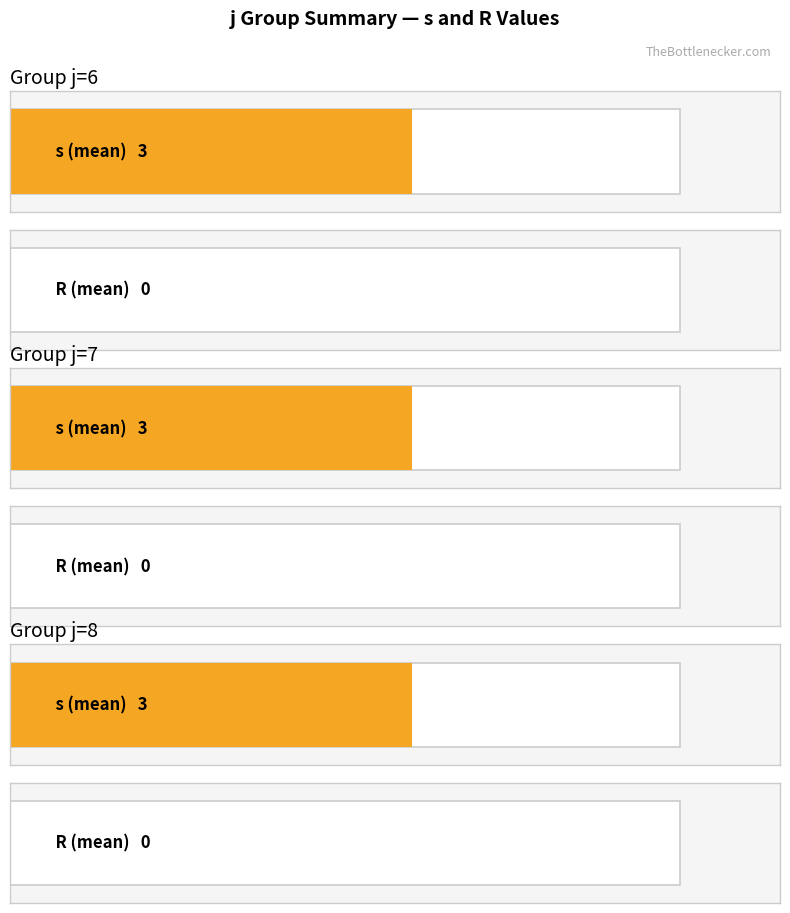

How many bars are there in each group?

2